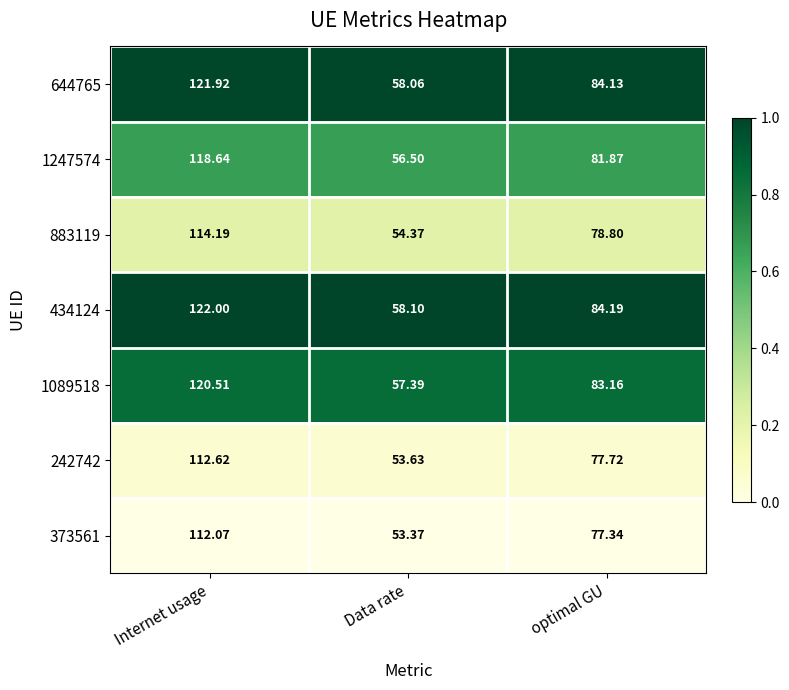

At which label is 373561 closest to 82?

optimal GU